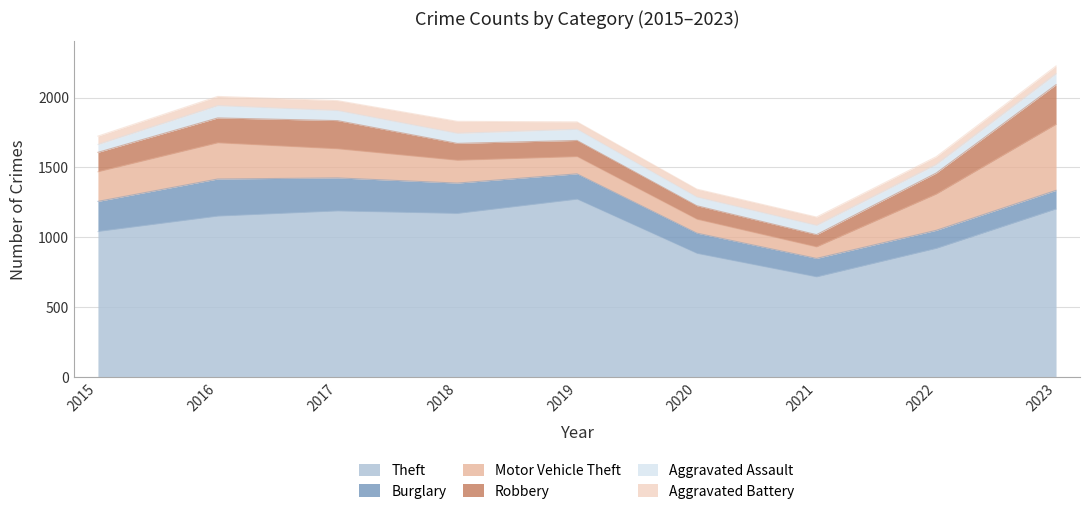

What is the difference between the Motor Vehicle Theft values at 2018 and 2023?

309